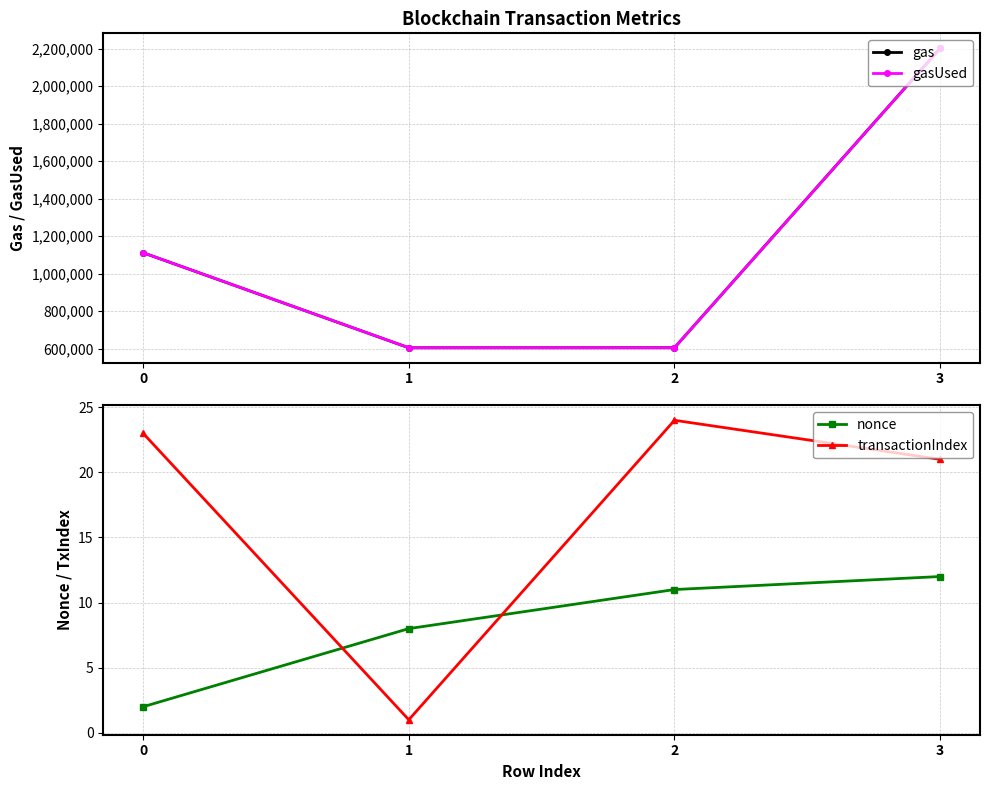

What is the difference between the second highest and minimum values in the gas series?

506806